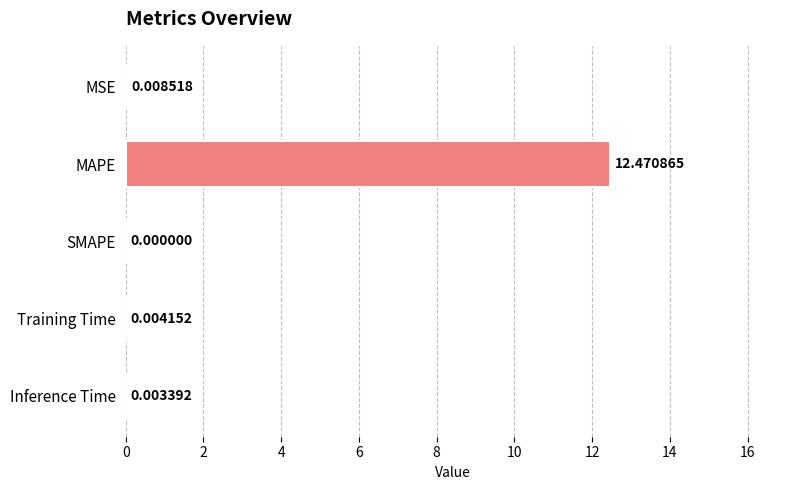

What is the sum of all values?

12.5